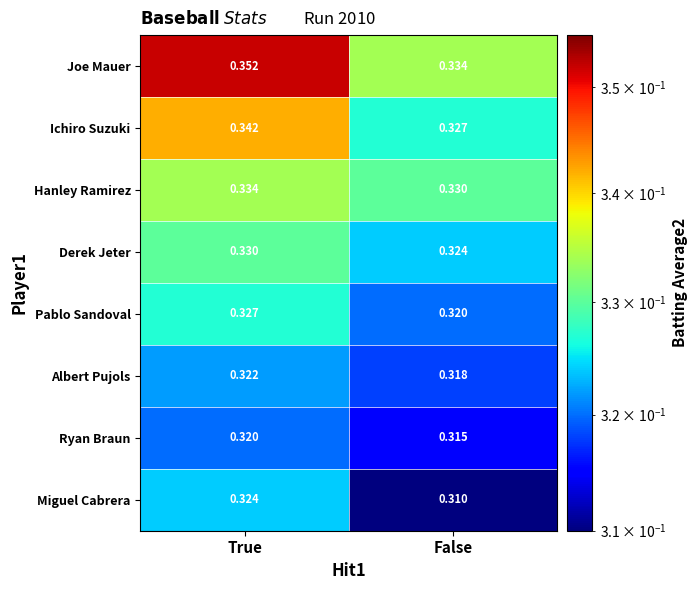

Which series has the widest spread of values?

Joe Mauer